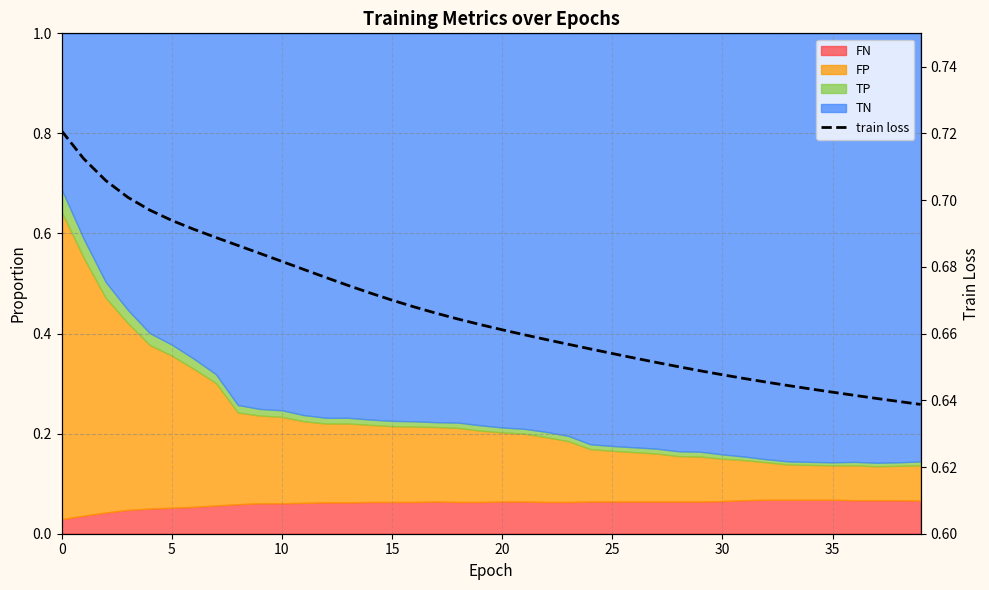

What is the value of the 32nd point from the left?

0.6